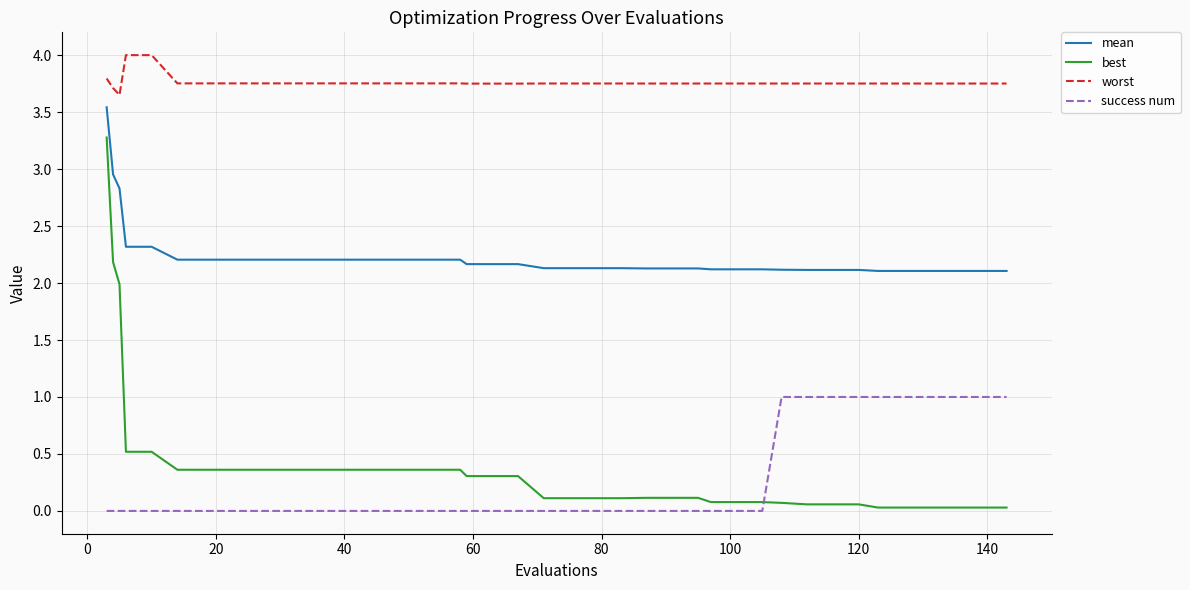

What are all the series names shown in the legend?

mean, best, worst, success num